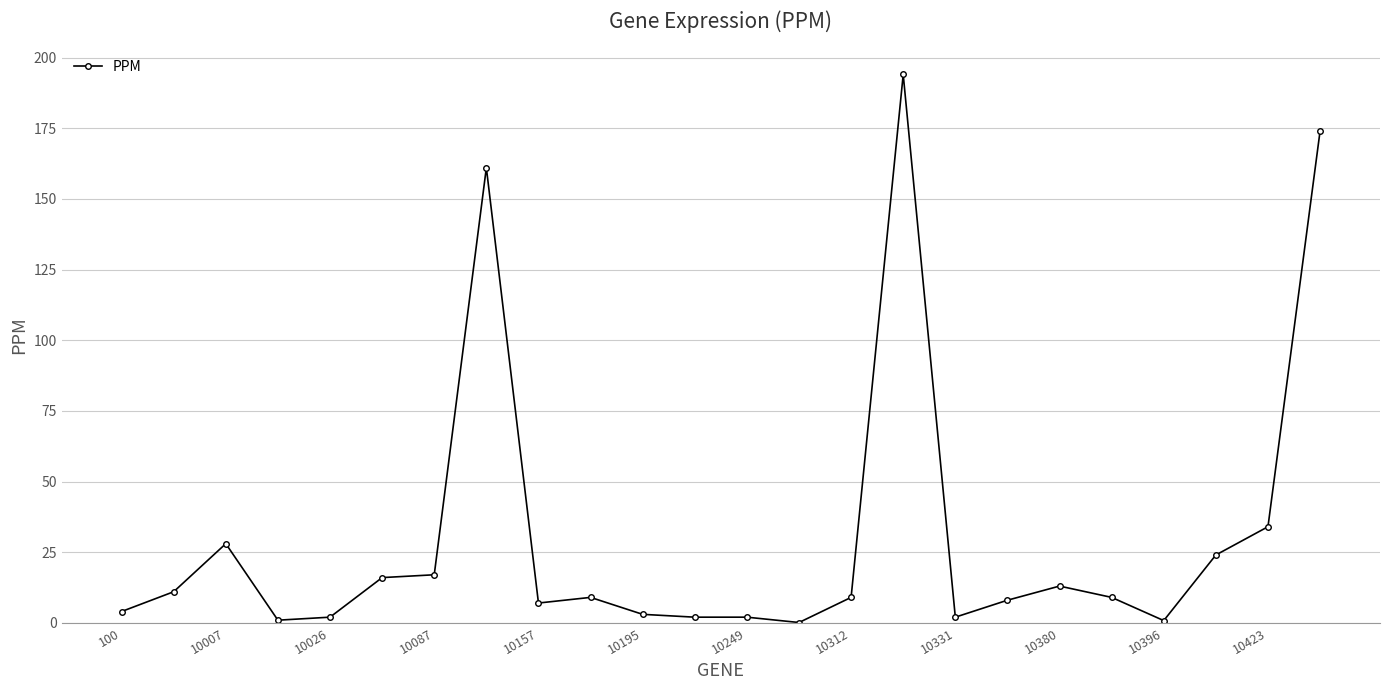

What is the average value?

30.5